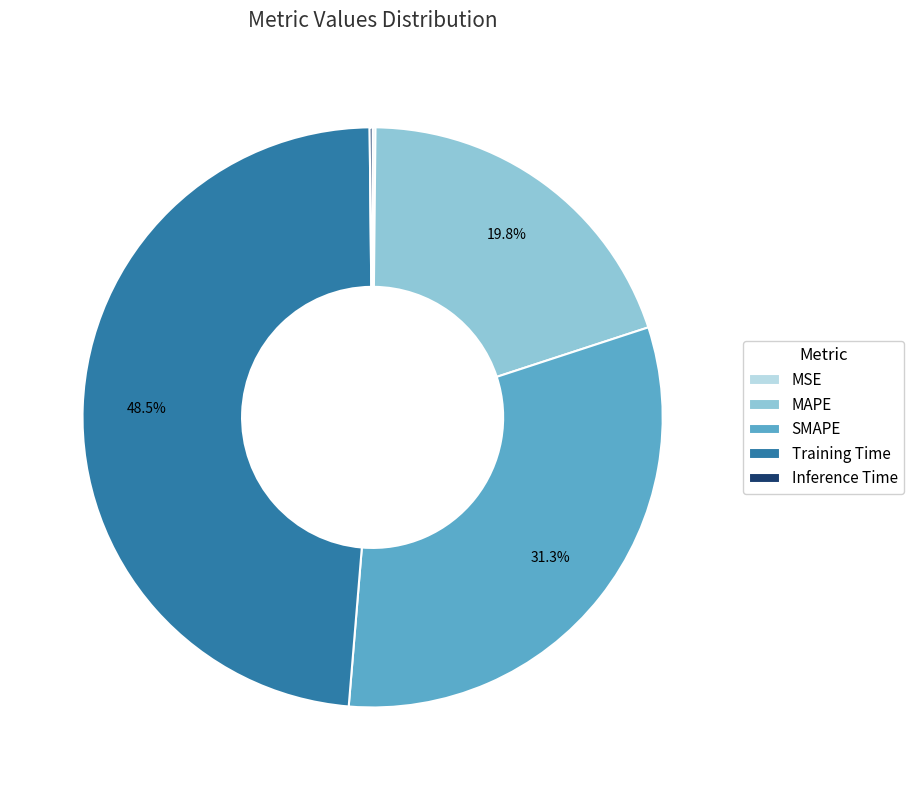

Is there any slice that represents more than half of the pie?

No